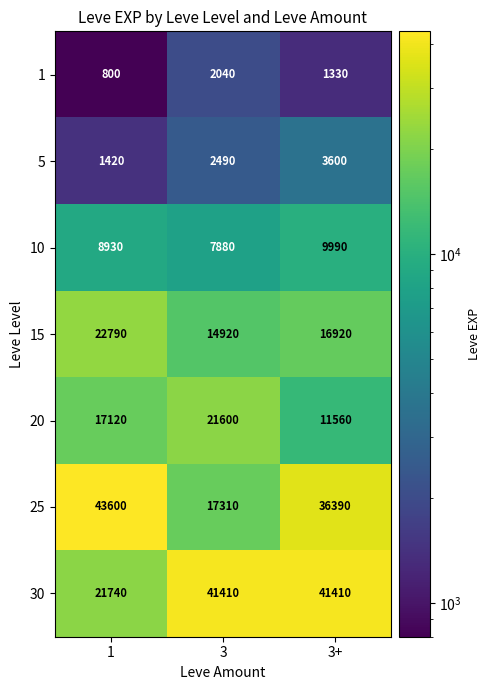

List the series in order of their peak value, highest first.

25, 30, 15, 20, 10, 5, 1